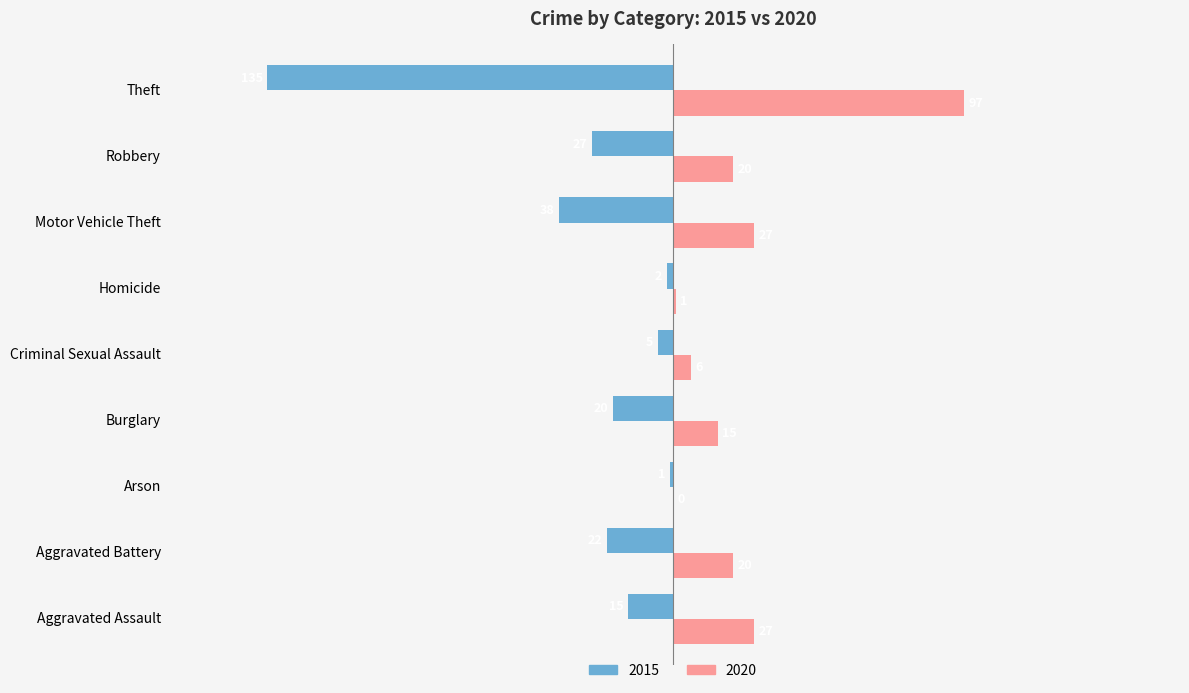

At which label is 2015 closest to -68?

Motor Vehicle Theft